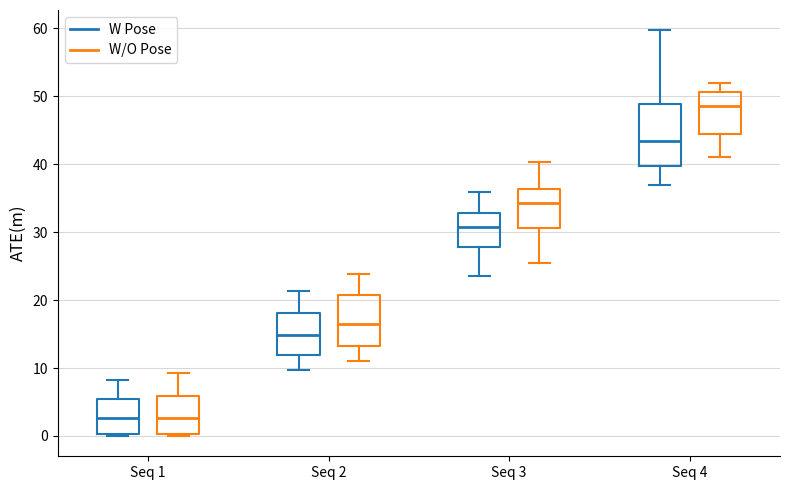

Where does the lower whisker of the box for Seq 2 (W Pose) end on the y-axis? The values are not printed on the chart, so give them approximately, as read against the axis.

10